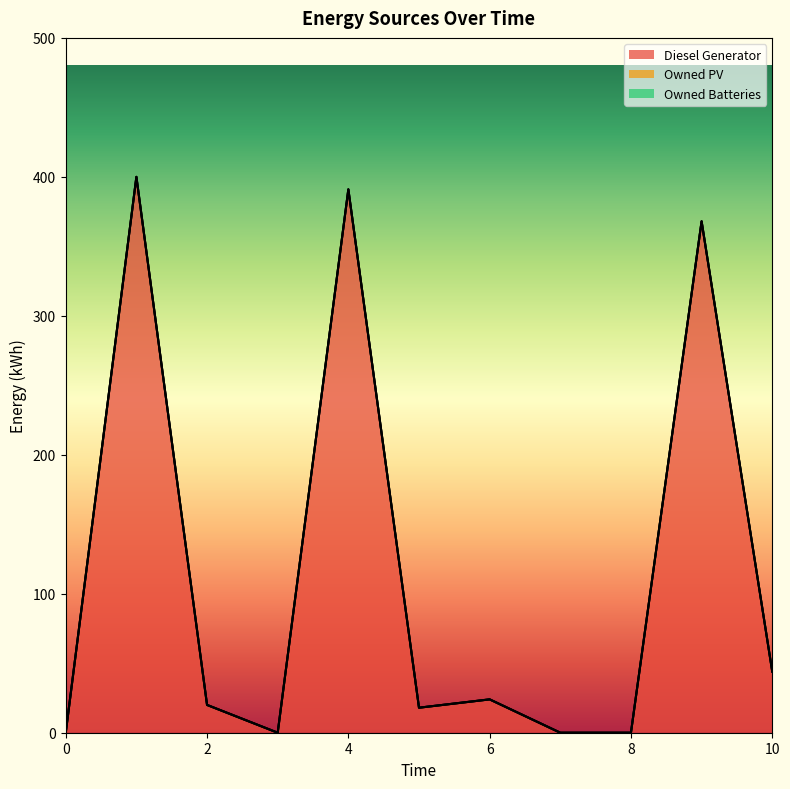

Which series has the largest total across all categories?

Diesel Generator